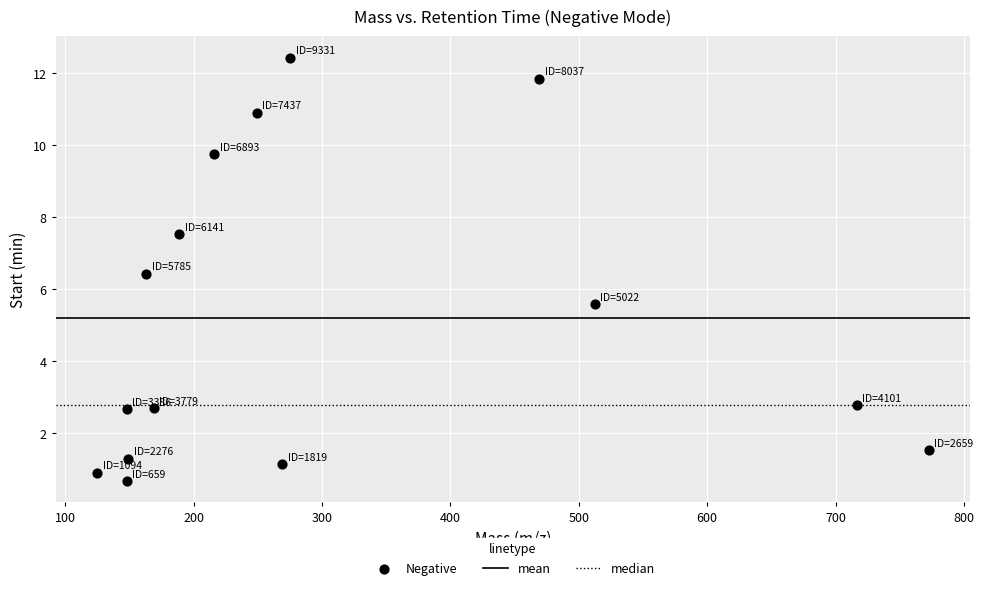

What is the range of X values (max minus min)?

647.5